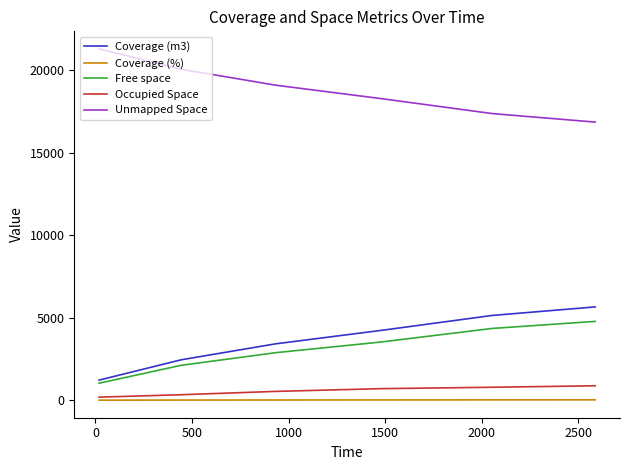

What is the minimum value shown in the chart?

5.4